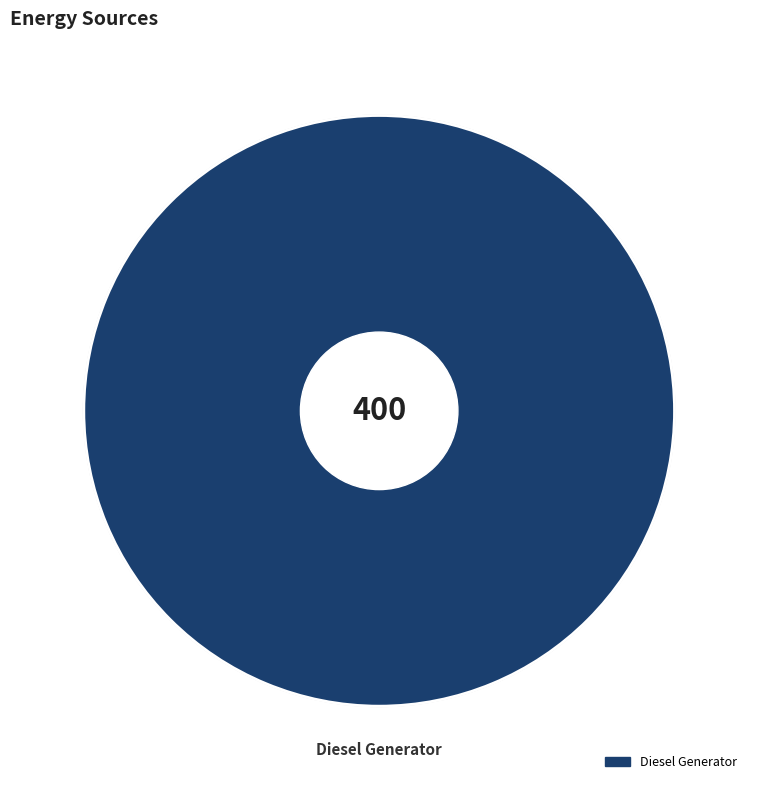

Which category accounts for the majority?

Diesel Generator